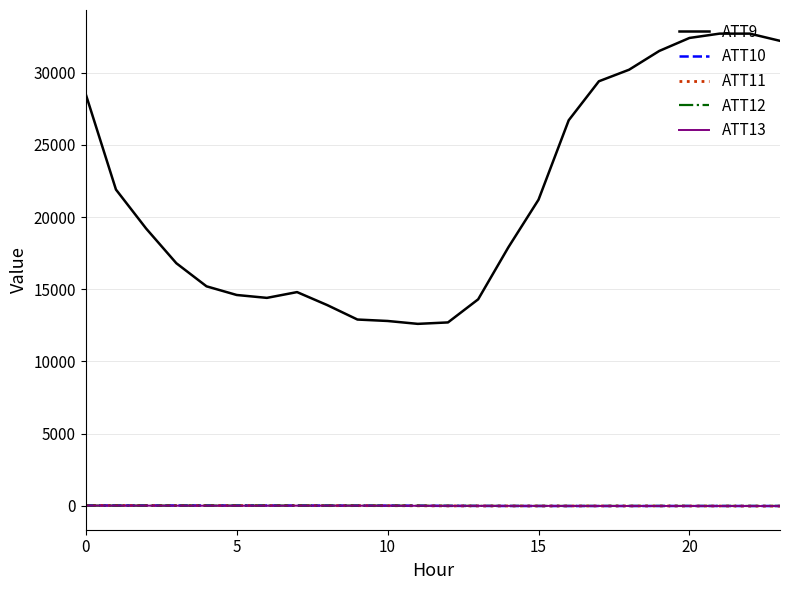

Which series has the largest range (max minus min)?

ATT9